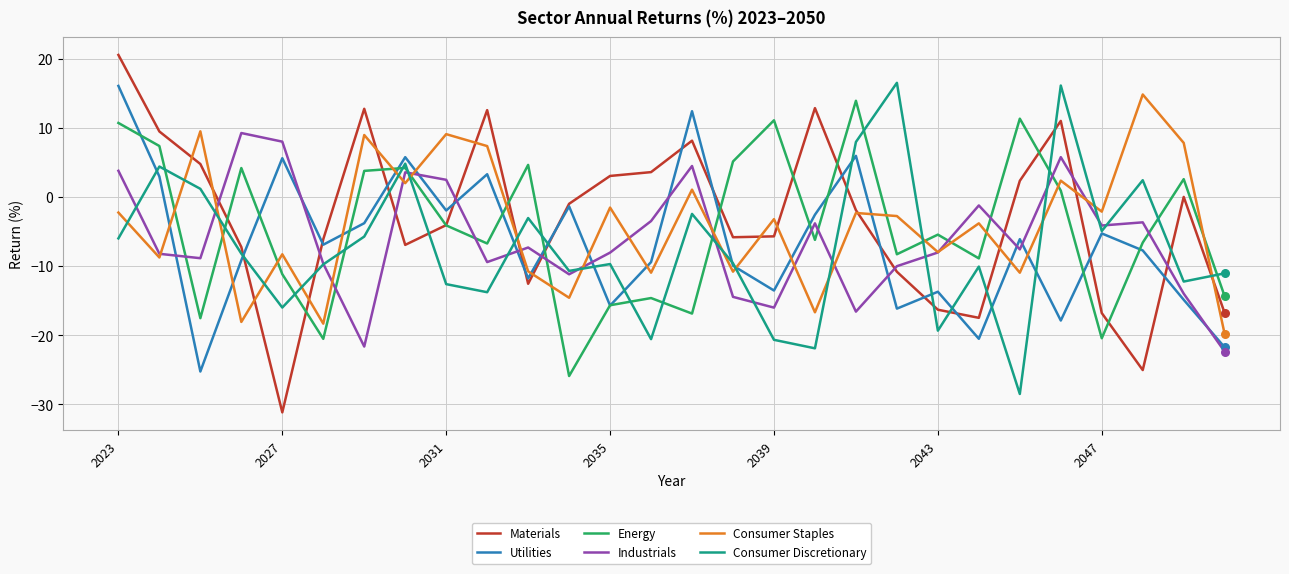

What is the lowest value of the Industrials series?

-22.4